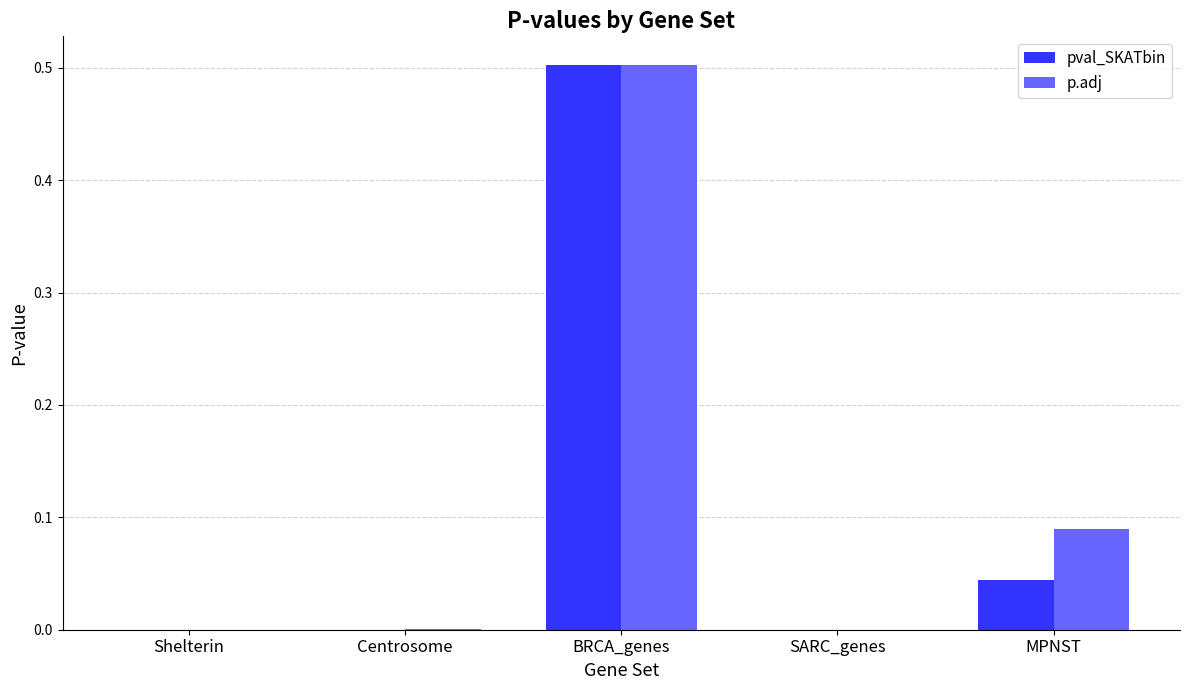

What is the sum of all p.adj values?

0.6